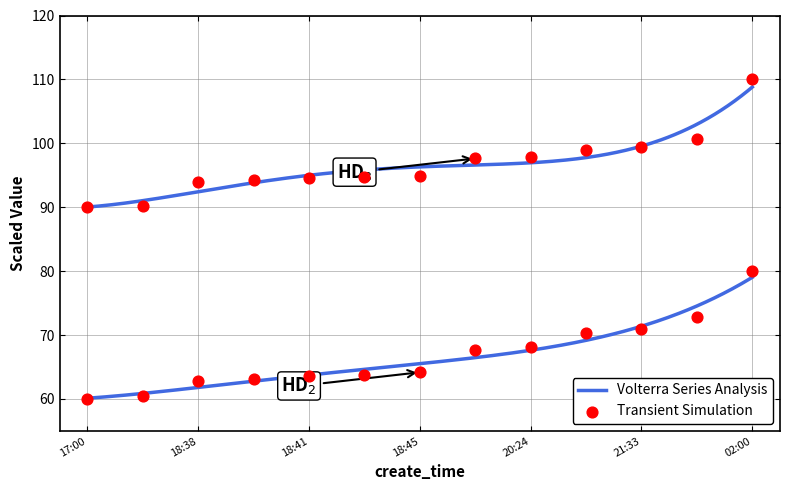

What is the total value across all series at 2016-05-18 18:42?

158.5